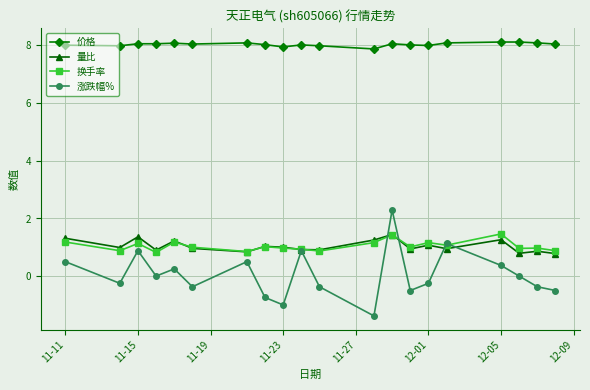

True or false: 换手率 and 涨跌幅% intersect in this chart.

True